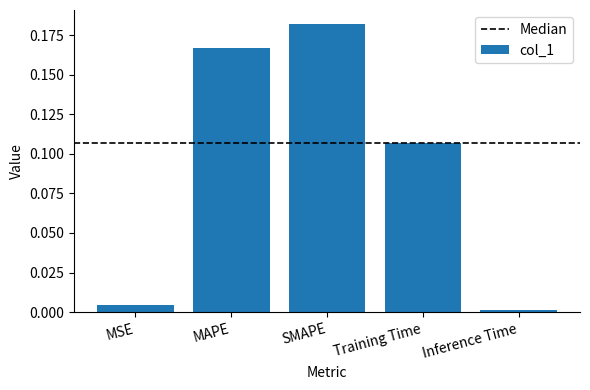

The chart shows a value of 0.0 at MSE. True or false?

True